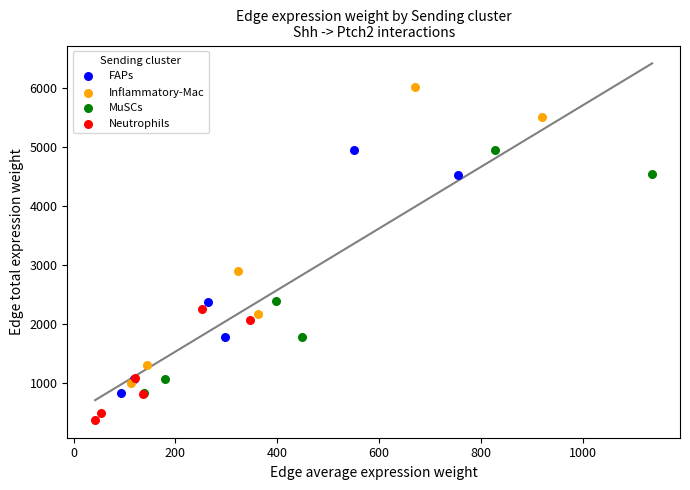

Which series reaches the maximum Y coordinate?

Inflammatory-Mac